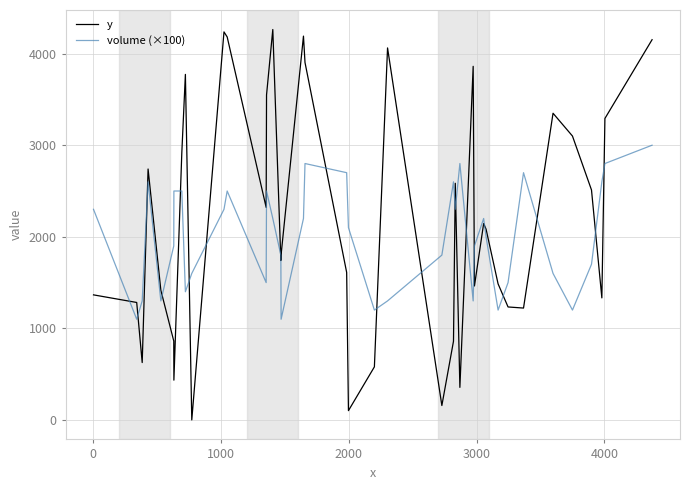

What is the greatest value displayed?

4263